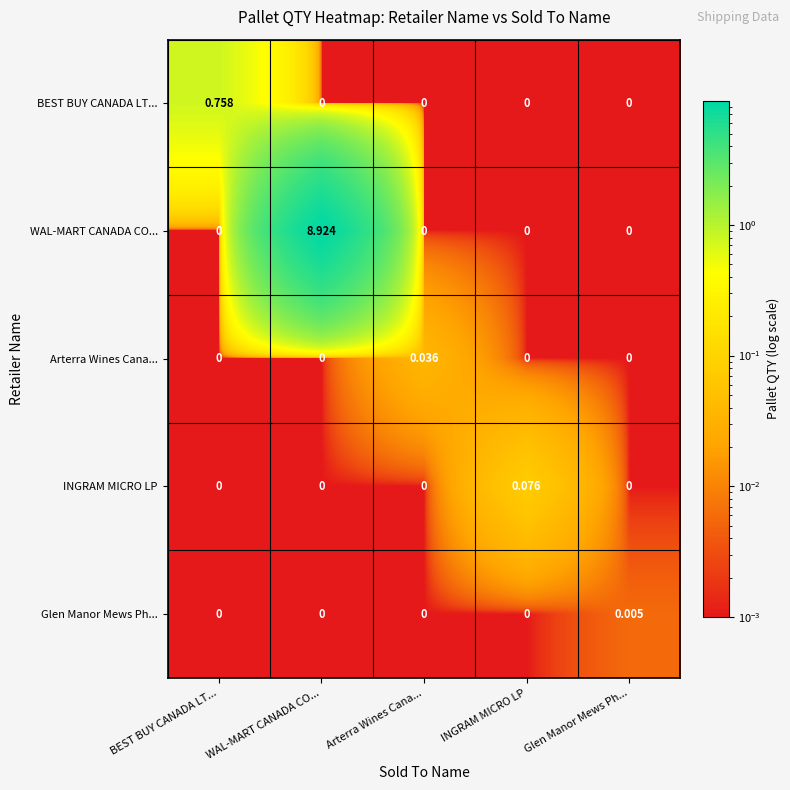

Which series has the largest range (max minus min)?

WAL-MART CANADA CO...